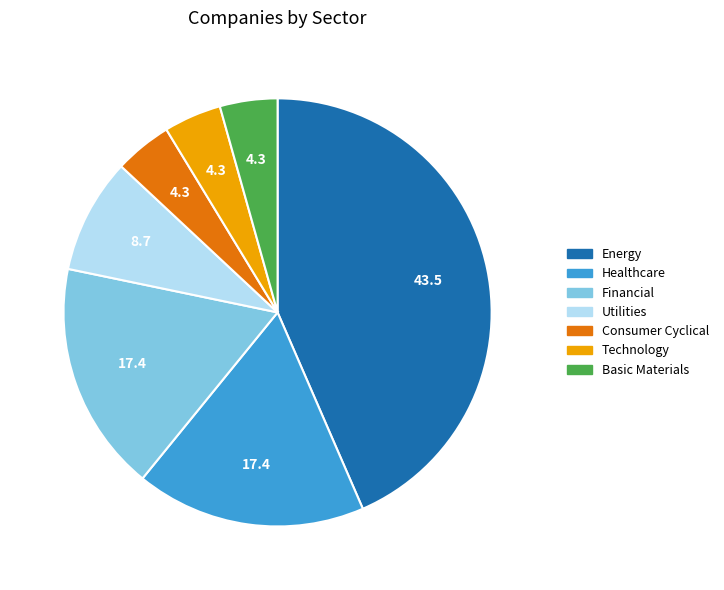

Which category has the biggest portion of the pie?

Energy